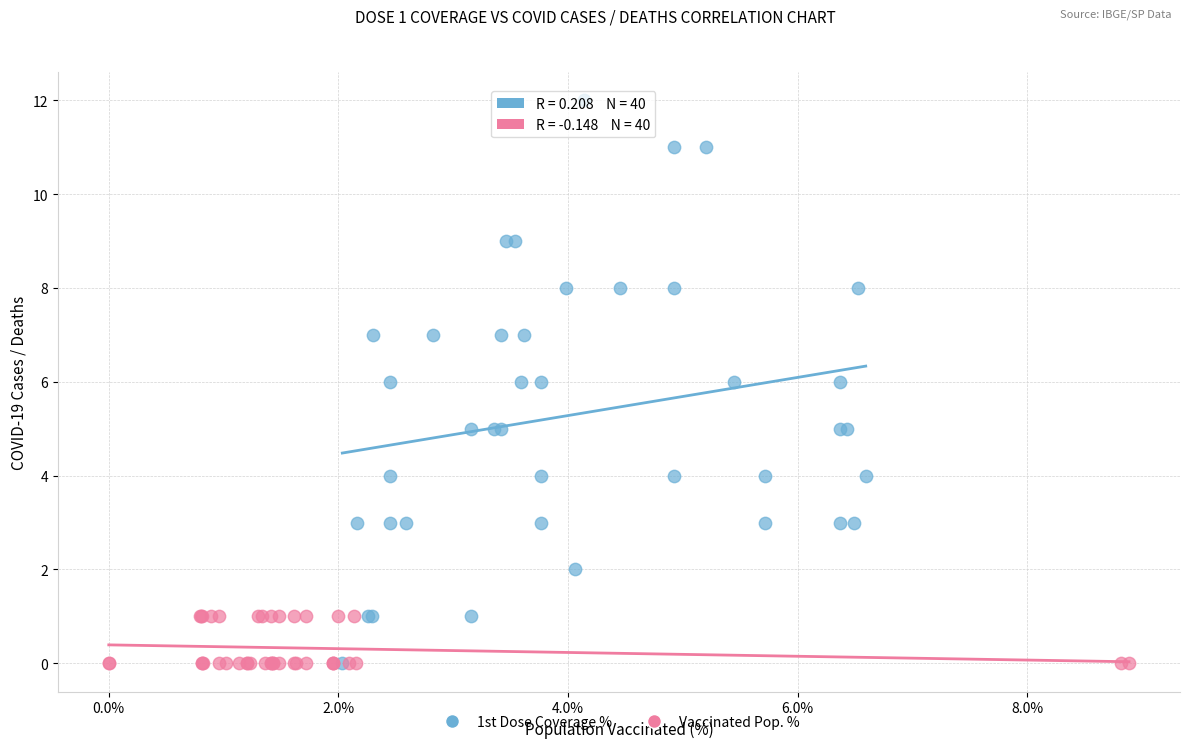

Which series has the largest Y range (max minus min)?

1st Dose Coverage %